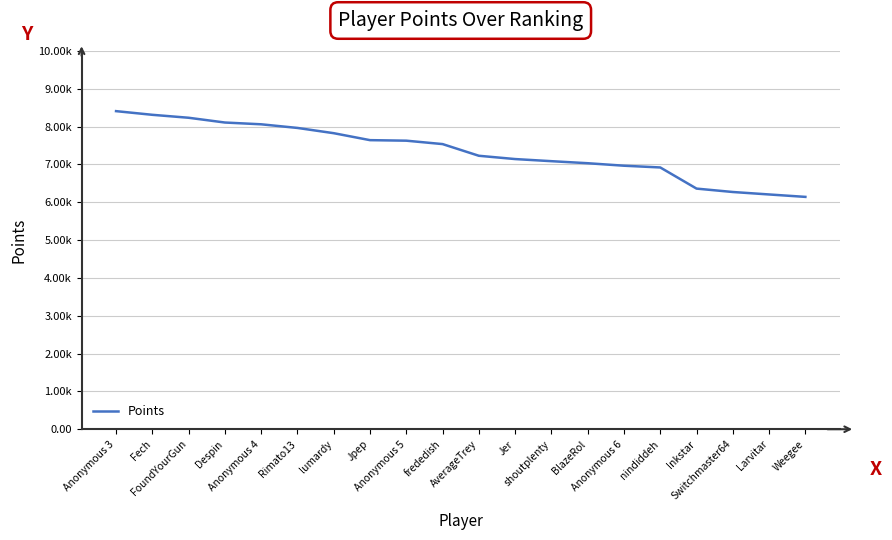

What is the difference between the maximum and second lowest values?

2203